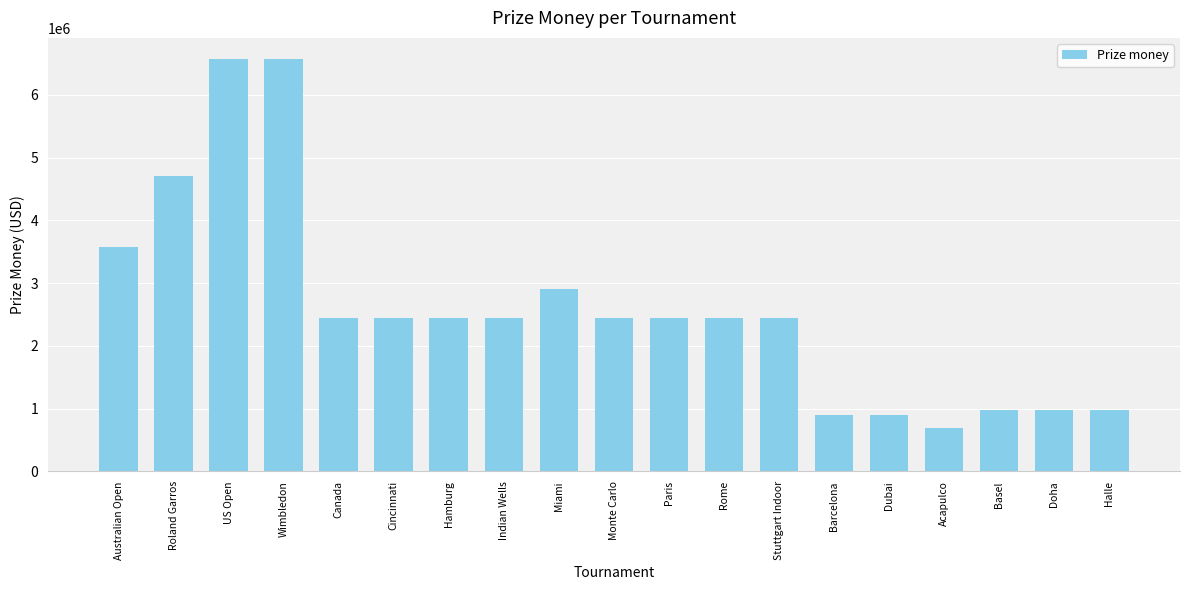

Between Acapulco and Miami, which is larger?

Miami